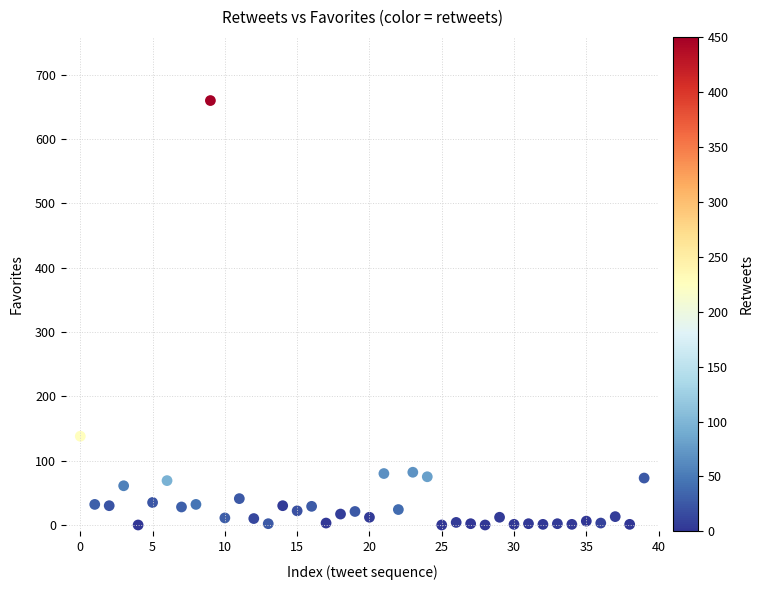

What Y value in the scatter plot is closest to 330?

138